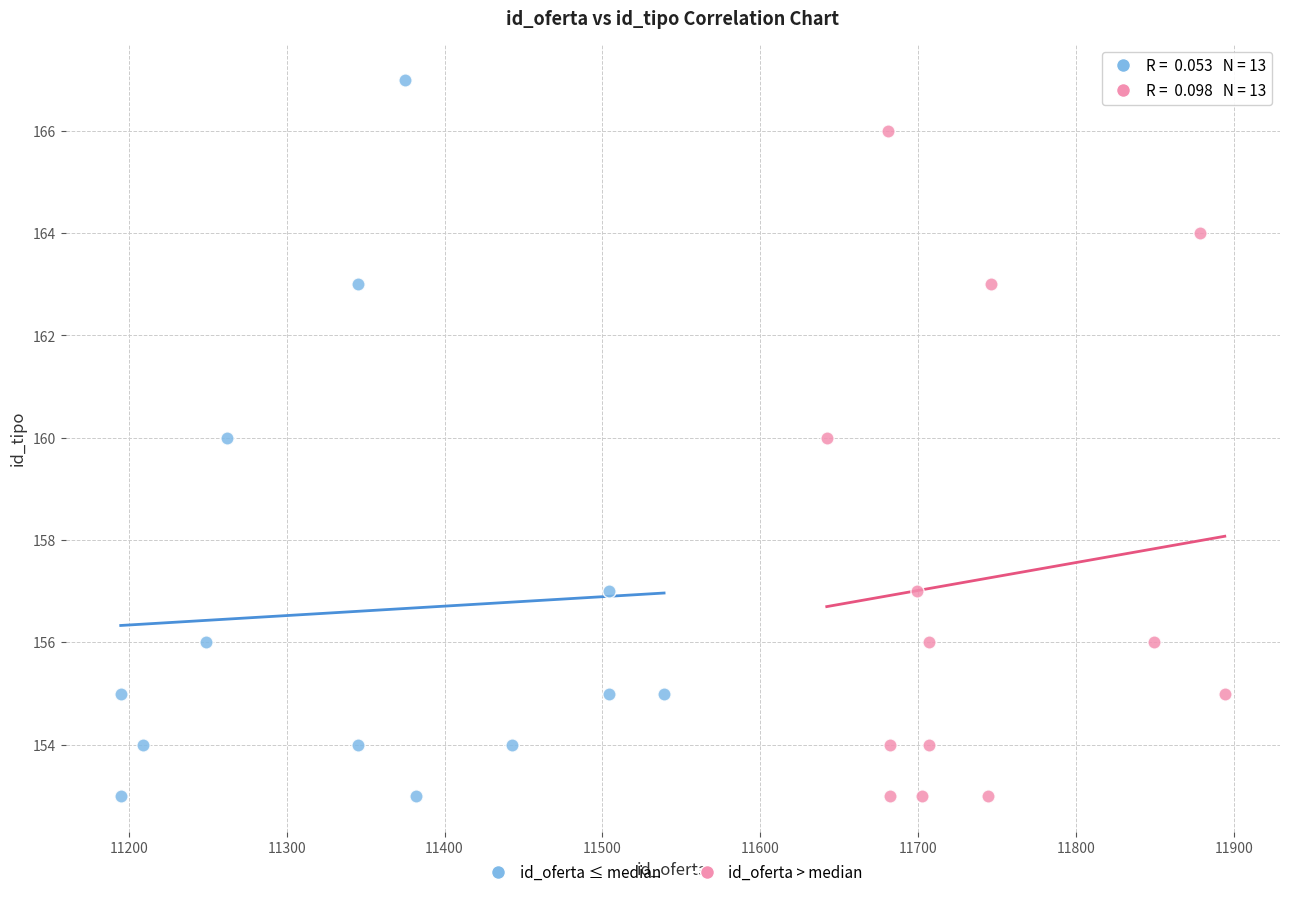

Which series has the largest Y range (max minus min)?

id_oferta ≤ median